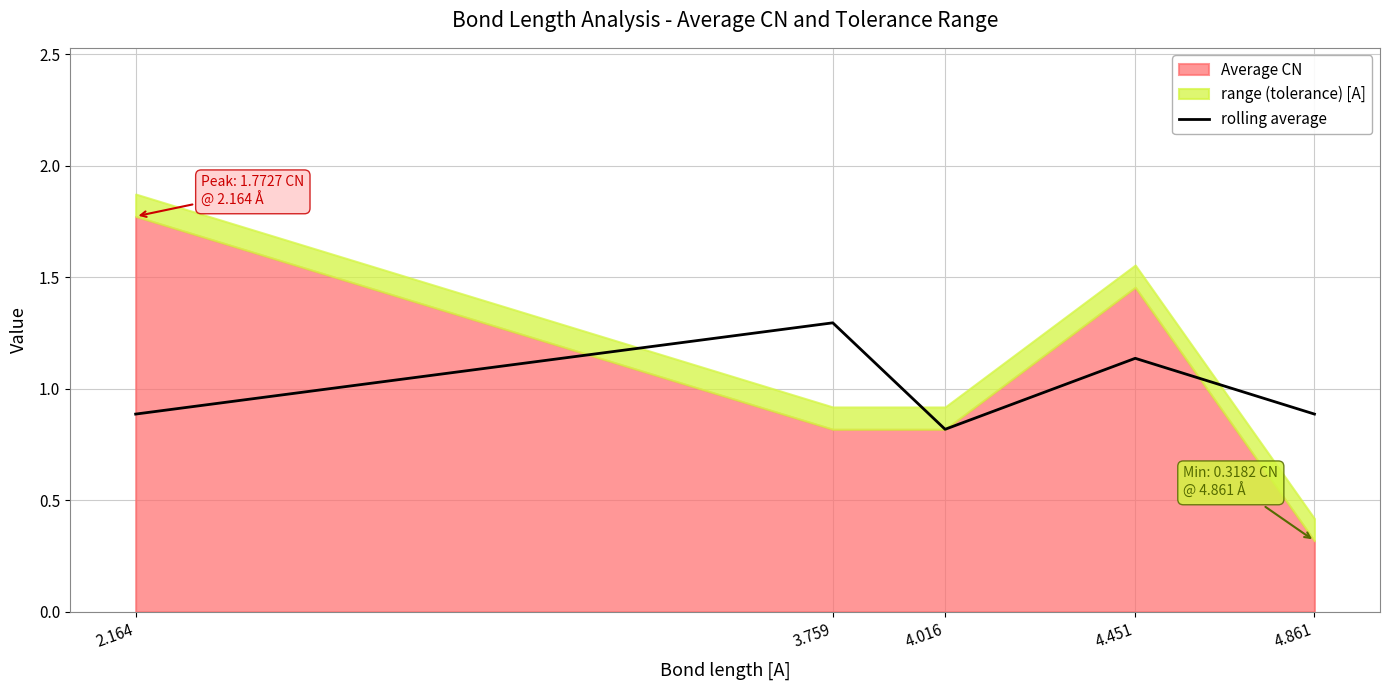

The rolling average series shows 0.8 at 4.016. True or false?

True